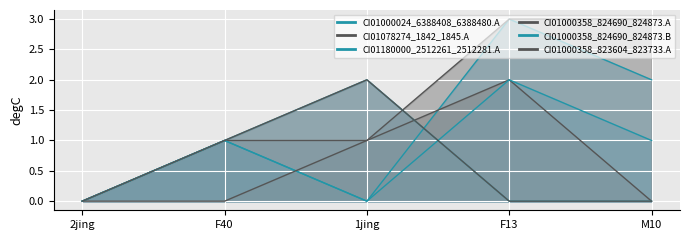

How many intersections are there between CI01000358_824690_824873.A and CI01000358_823604_823733.A?

1